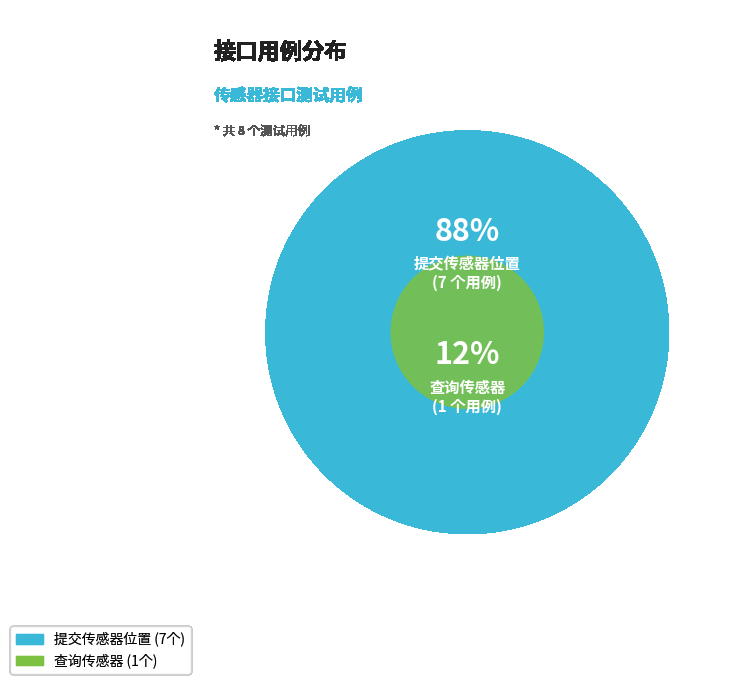

What percentage is the 查询传感器 slice, to the nearest percent?

12%